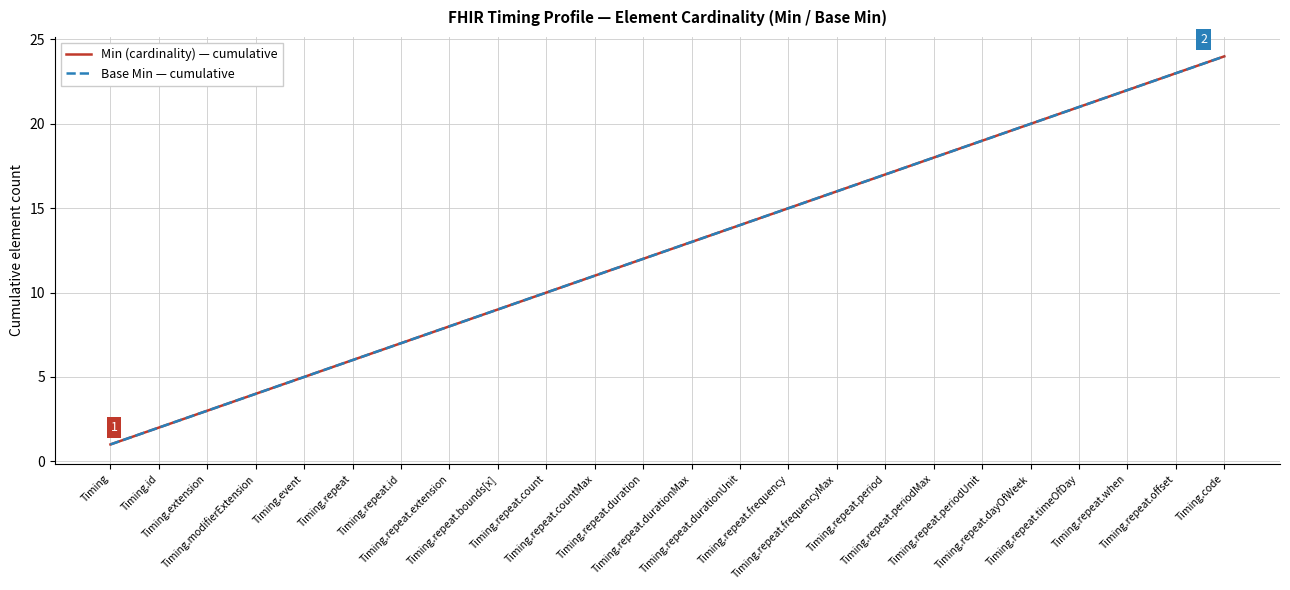

Reading left to right, list all the values displayed in this chart.

Min (cardinality) — cumulative: 1	2	3	4	5	6	7	8	9	10	11	12	13	14	15	16	17	18	19	20	21	22	23	24
Base Min — cumulative: 1	2	3	4	5	6	7	8	9	10	11	12	13	14	15	16	17	18	19	20	21	22	23	24